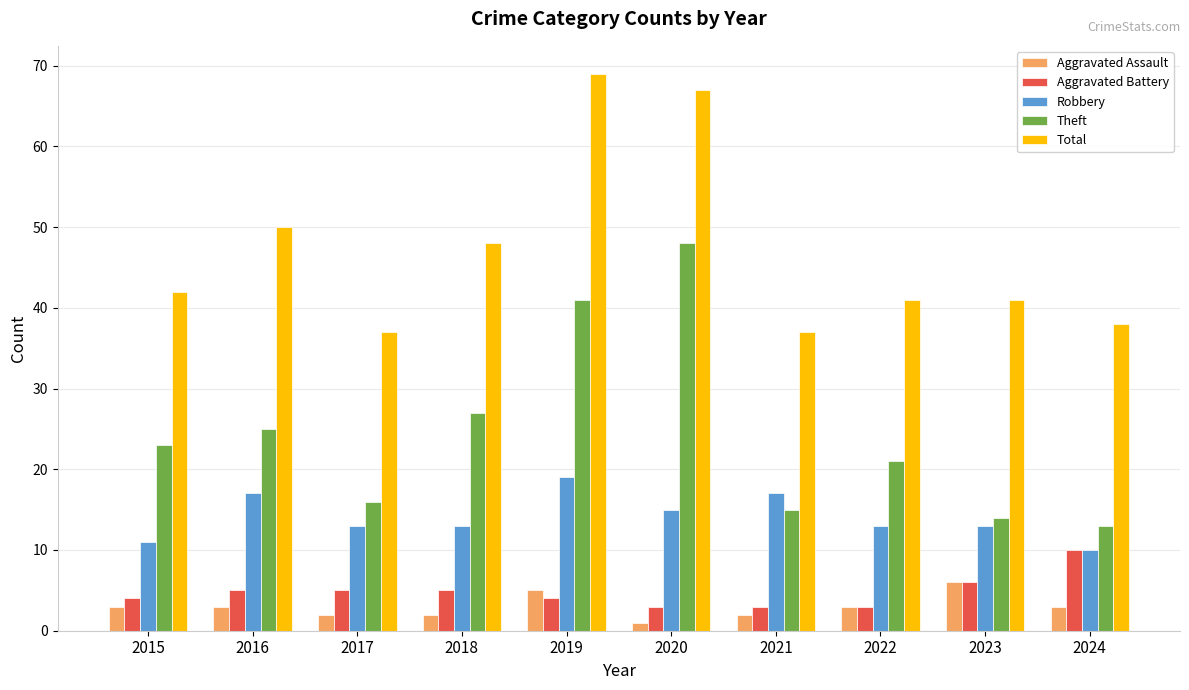

What are all the series names shown in the legend?

Aggravated Assault, Aggravated Battery, Robbery, Theft, Total